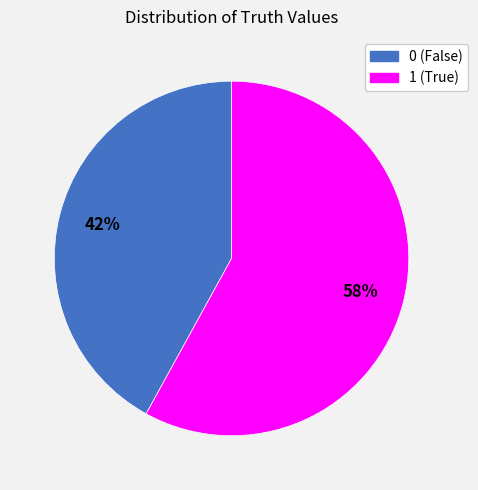

Approximately how many times larger is the value at 0 compared to 1?

0.7